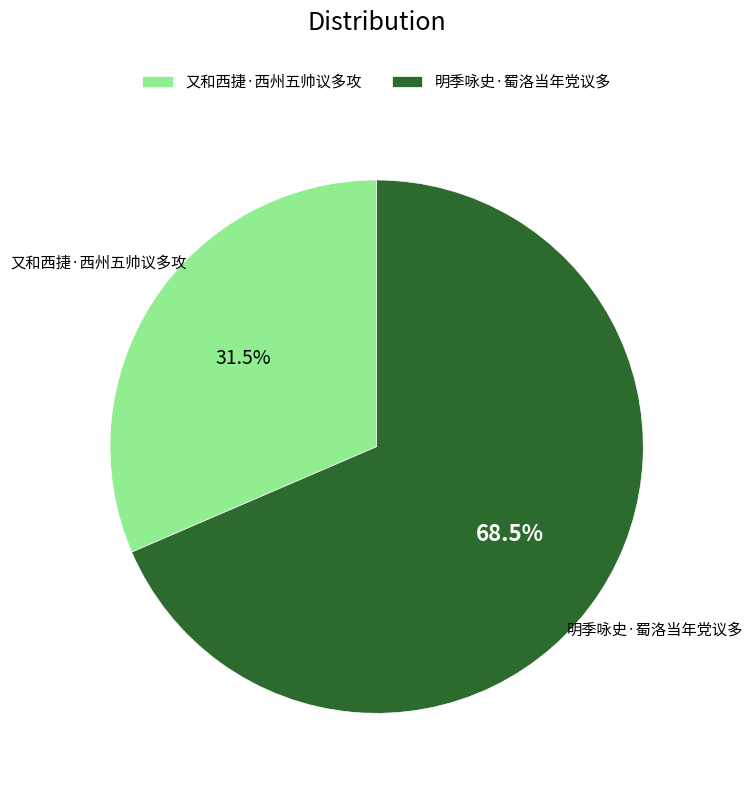

Which has a higher value, 明季咏史·蜀洛当年党议多 or 又和西捷·西州五帅议多攻?

明季咏史·蜀洛当年党议多